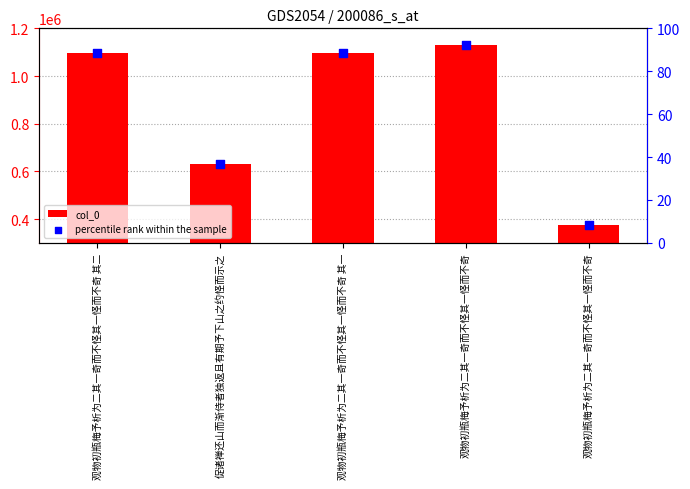

What are all the series names shown in the legend?

col_0, percentile rank within the sample